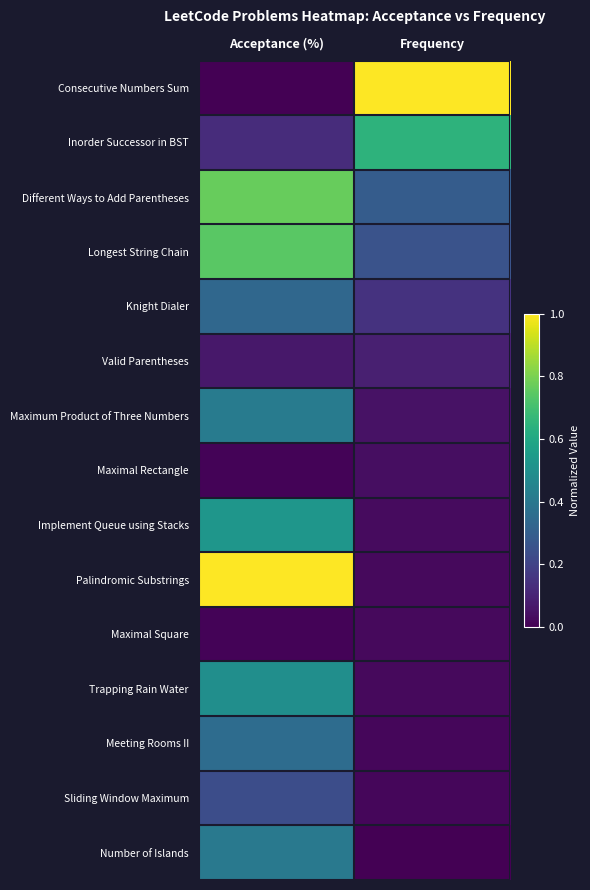

Reading left to right, transcribe all the data shown in this chart.

Consecutive Numbers Sum: Acceptance (%)=0.0	Frequency=1.0
Inorder Successor in BST: Acceptance (%)=0.1	Frequency=0.6
Different Ways to Add Parentheses: Acceptance (%)=0.8	Frequency=0.3
Longest String Chain: Acceptance (%)=0.7	Frequency=0.3
Knight Dialer: Acceptance (%)=0.3	Frequency=0.1
Valid Parentheses: Acceptance (%)=0.1	Frequency=0.1
Maximum Product of Three Numbers: Acceptance (%)=0.4	Frequency=0.0
Maximal Rectangle: Acceptance (%)=0.0	Frequency=0.0
Implement Queue using Stacks: Acceptance (%)=0.5	Frequency=0.0
Palindromic Substrings: Acceptance (%)=1.0	Frequency=0.0
Maximal Square: Acceptance (%)=0.0	Frequency=0.0
Trapping Rain Water: Acceptance (%)=0.5	Frequency=0.0
Meeting Rooms II: Acceptance (%)=0.4	Frequency=0.0
Sliding Window Maximum: Acceptance (%)=0.2	Frequency=0.0
Number of Islands: Acceptance (%)=0.4	Frequency=0.0